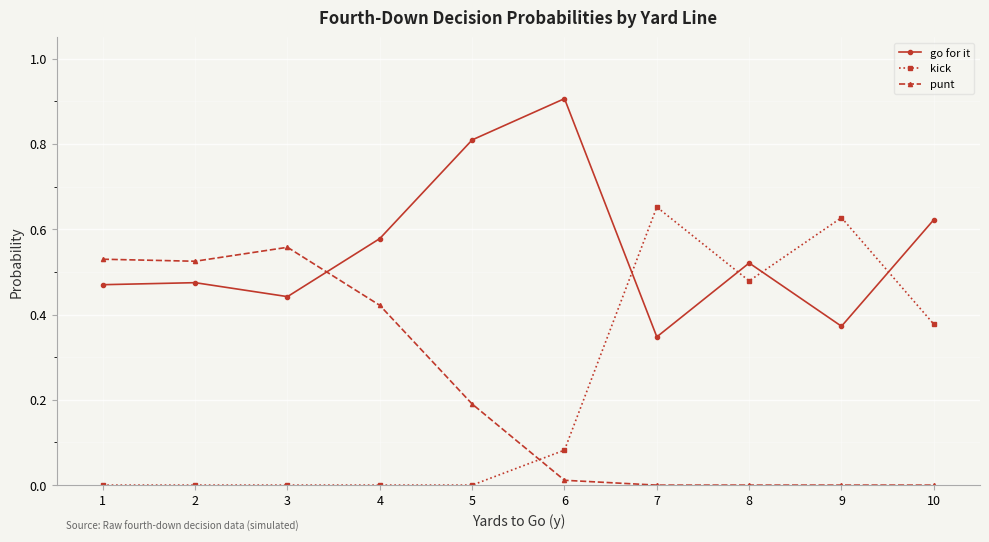

What is the sum of the go for it values at 1 and 2?

0.9